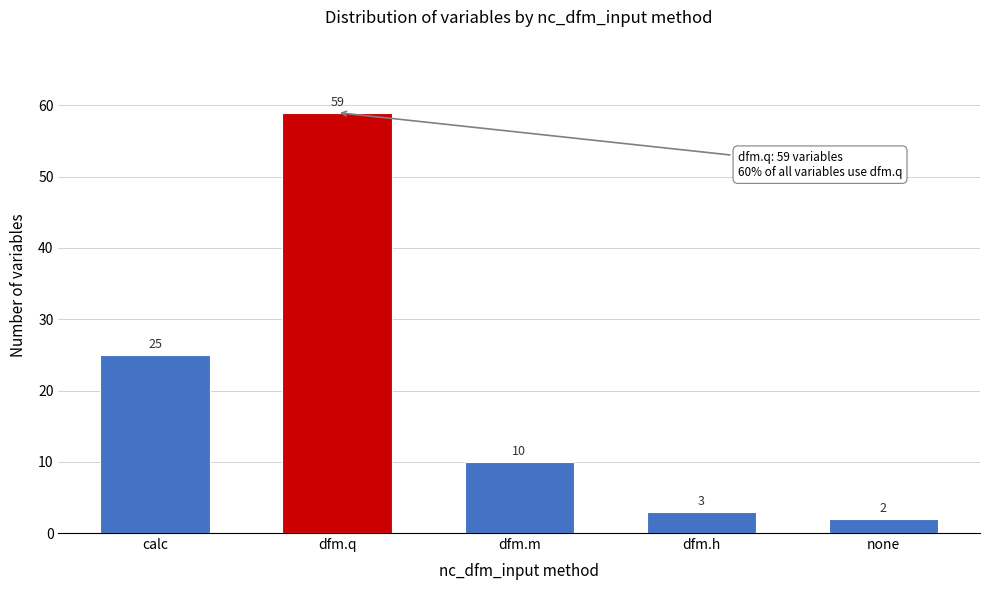

Reading left to right, what are all the values shown in this chart?

25	59	10	3	2